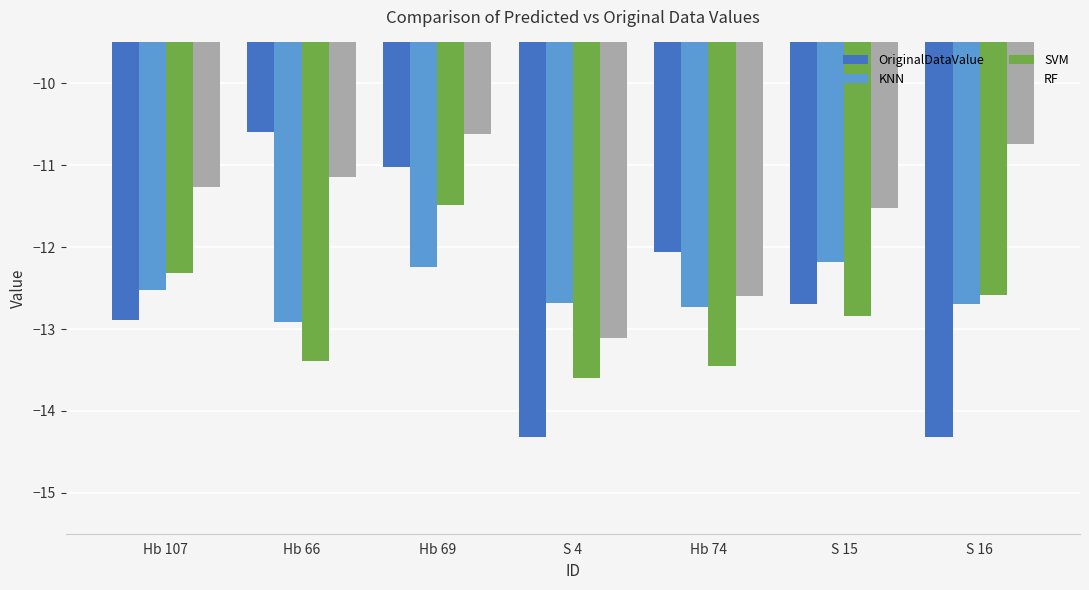

How many groups of bars are there?

7